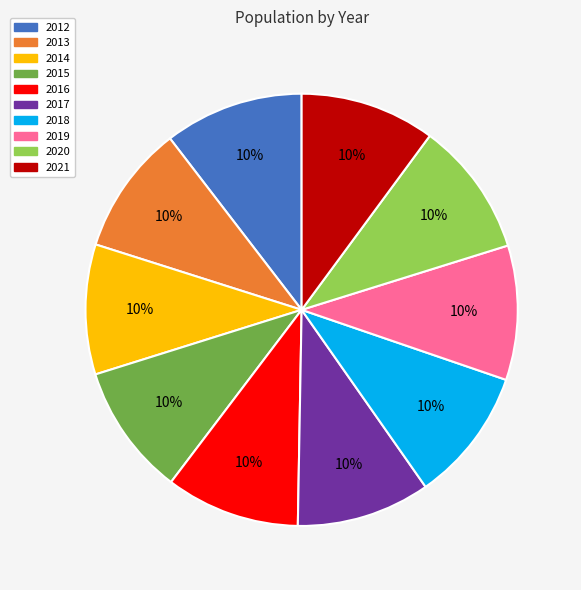

Is there a majority slice in this chart?

No